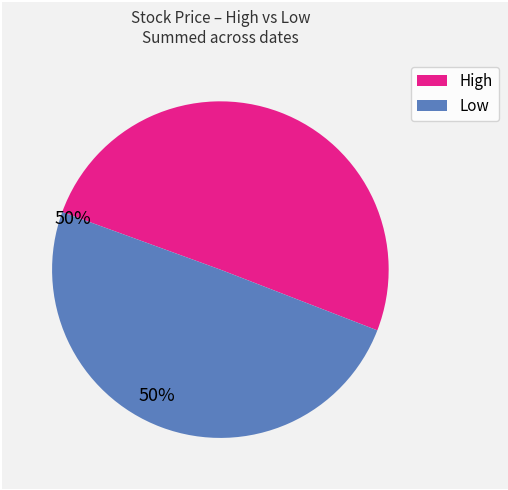

Is there a majority slice in this chart?

Yes